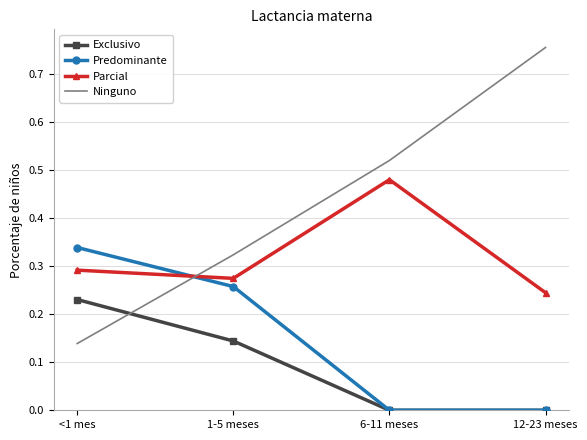

Which series has the largest range (max minus min)?

Ninguno